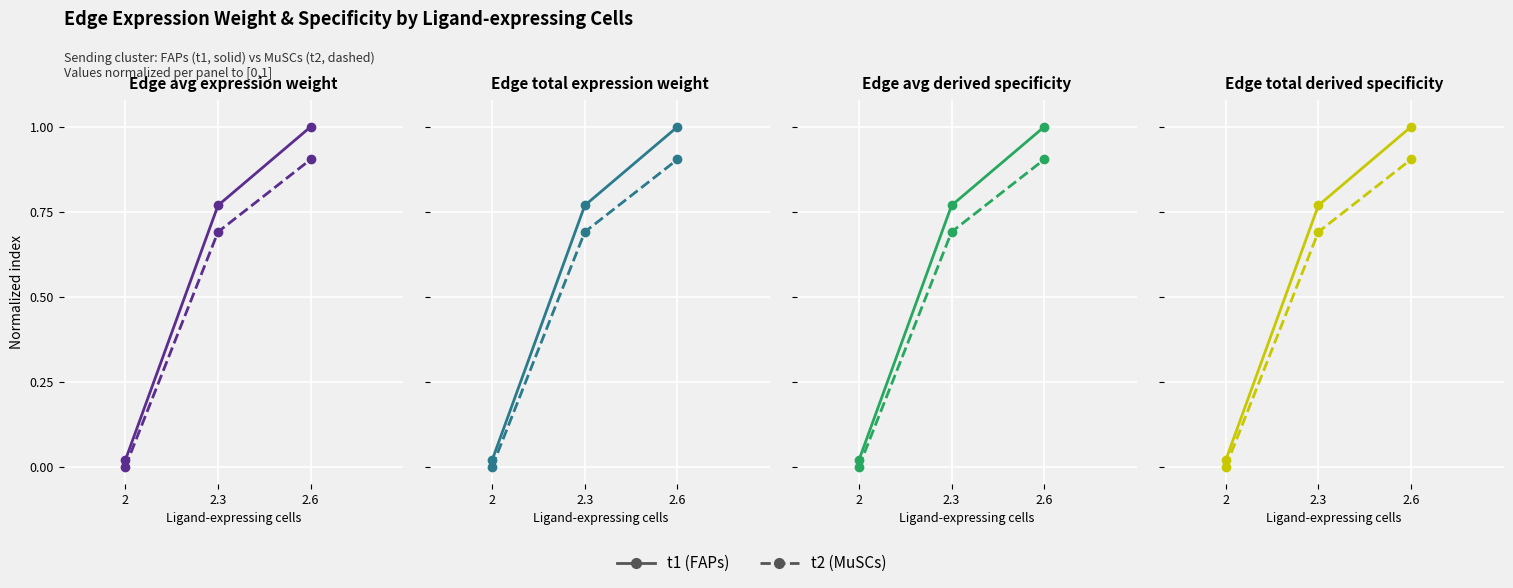

What is the label of the 1st point from the right?

2.6